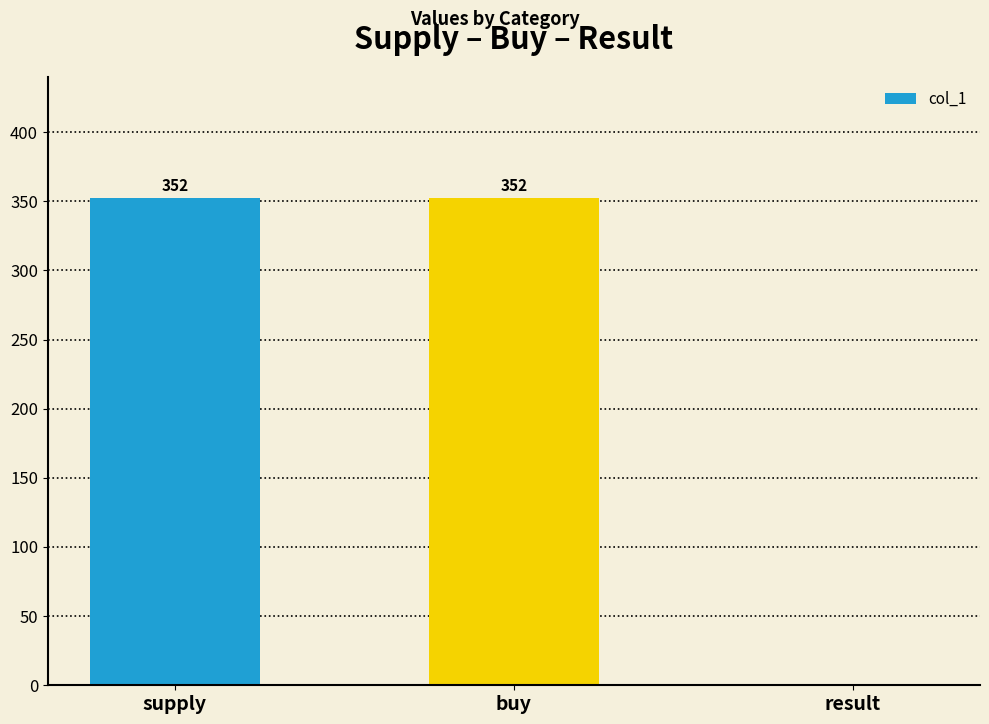

What is the maximum value shown in the chart?

352